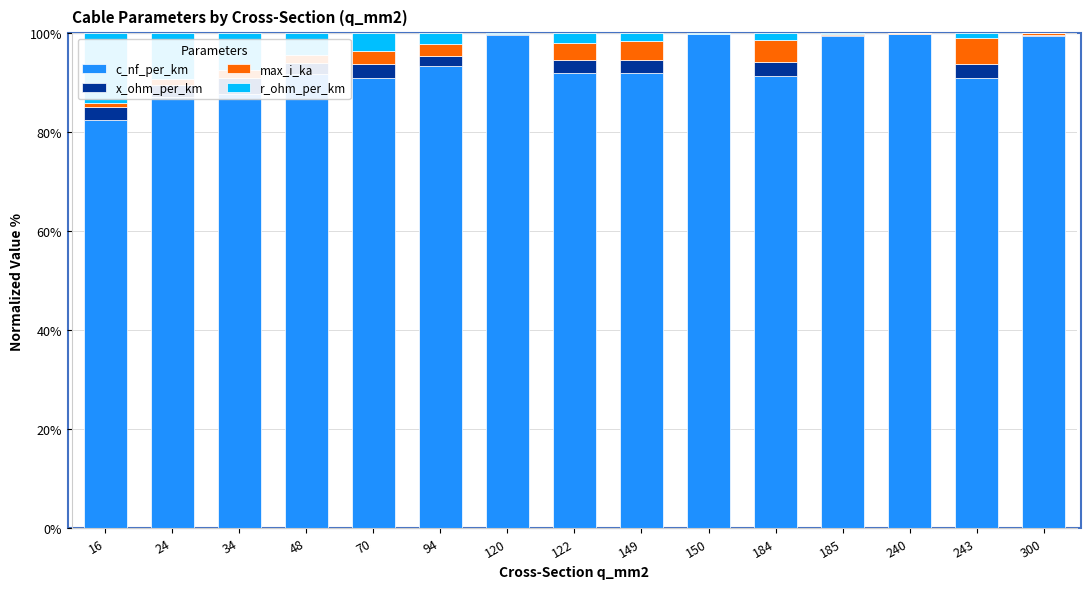

How many data points in r_ohm_per_km are less than 1?

6